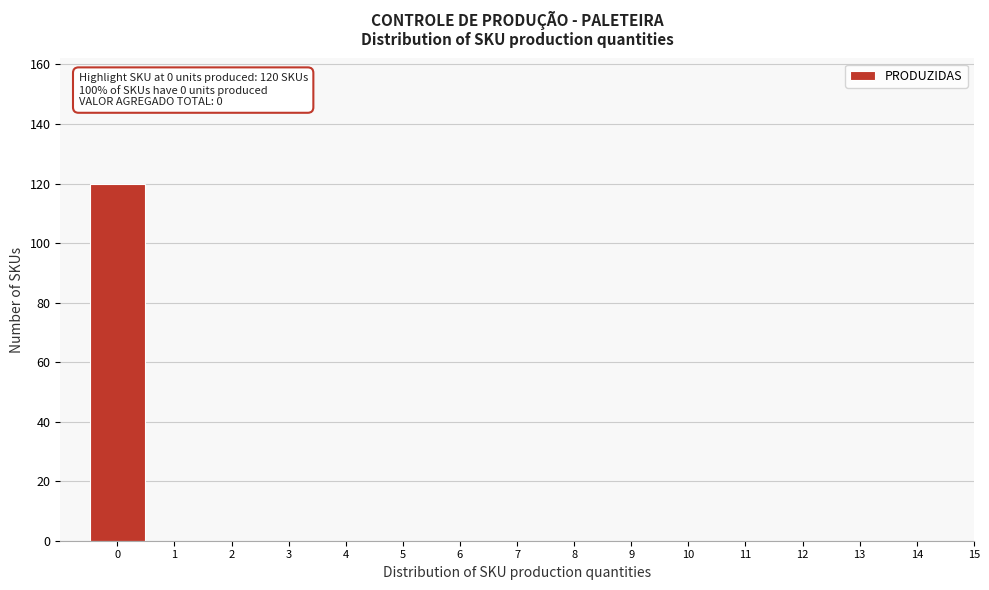

Reading left to right, transcribe all the data shown in this chart.

0=120	1=0	2=0	3=0	4=0	5=0	6=0	7=0	8=0	9=0	10=0	11=0	12=0	13=0	14=0	15=0